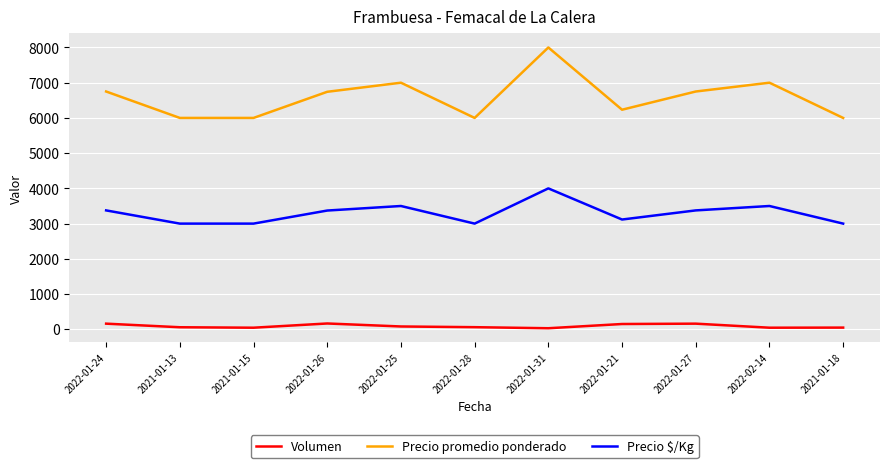

At which category does Precio promedio ponderado reach its first local peak?

2022-01-25